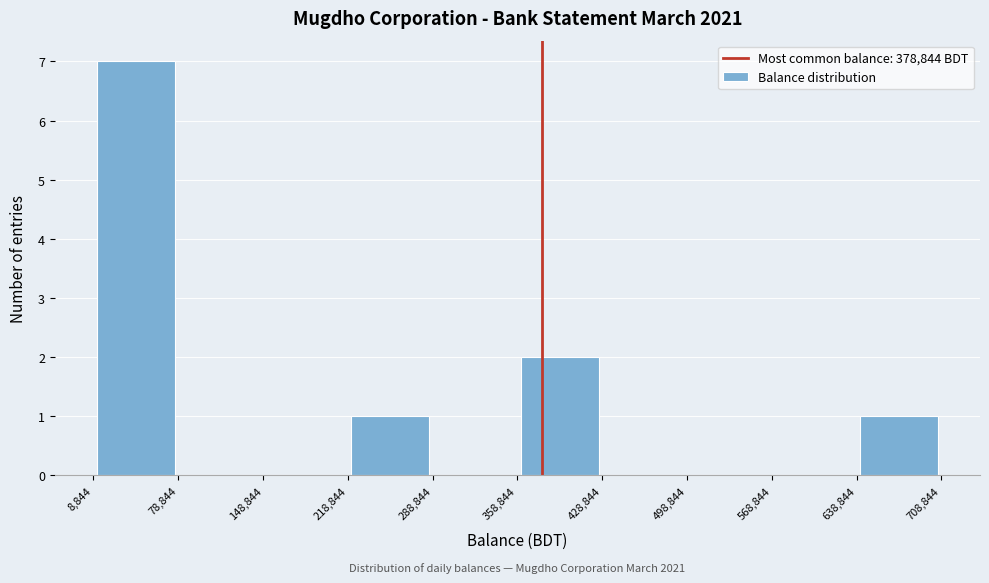

Over which range of the x-axis is the bar tallest?

8,844 to 78,844